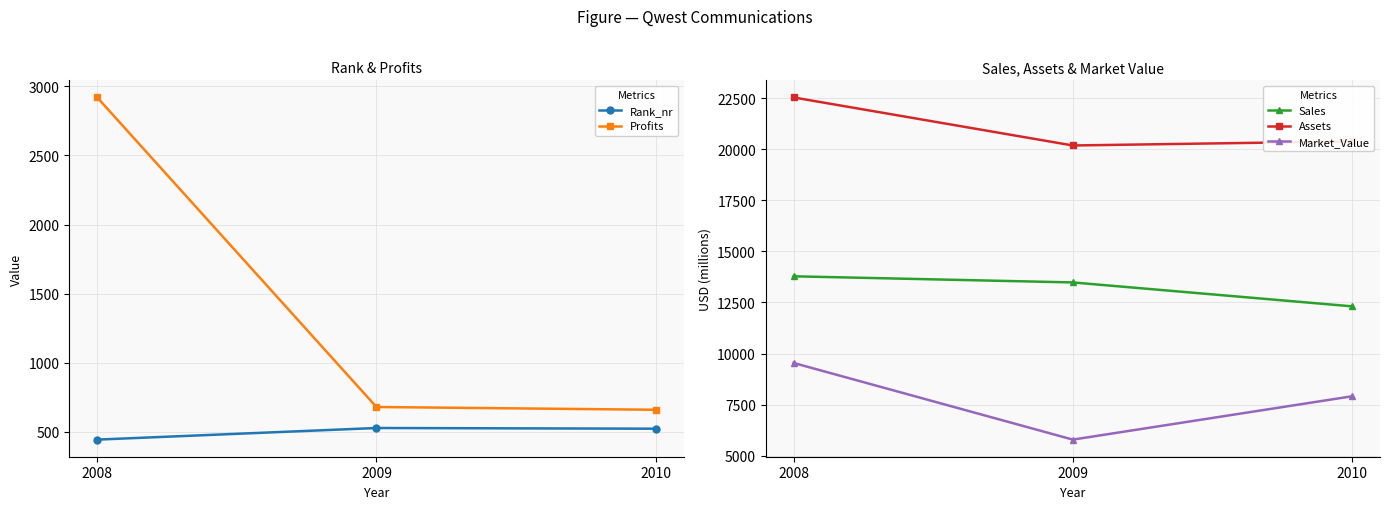

How many data points in Sales are less than 13480?

1